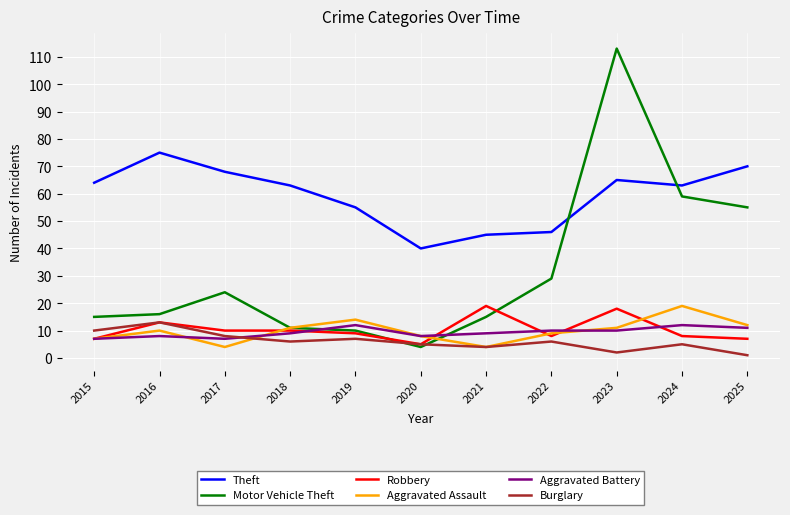

What is the total value across all series at 2018?

110